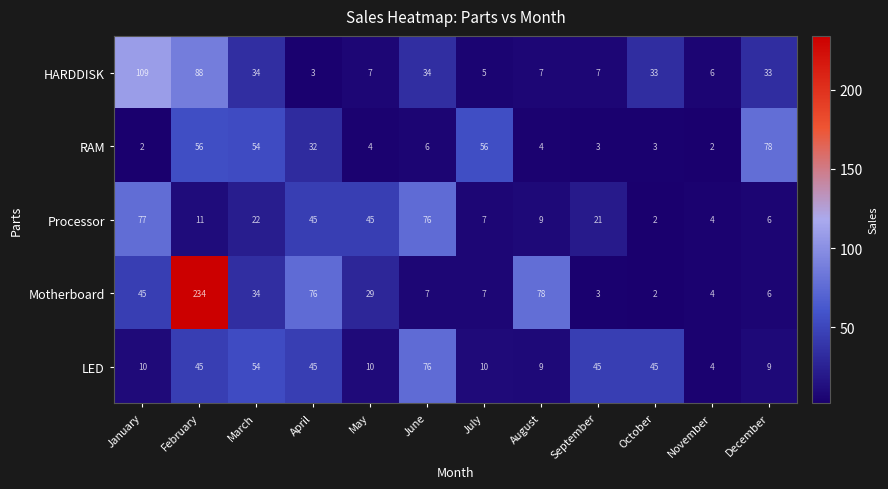

Which category has the highest value across all series?

February